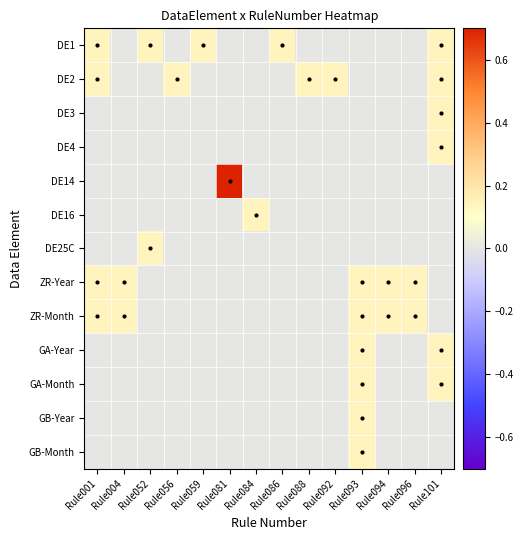

Which series changed the most between Rule001 and Rule088?

DE1